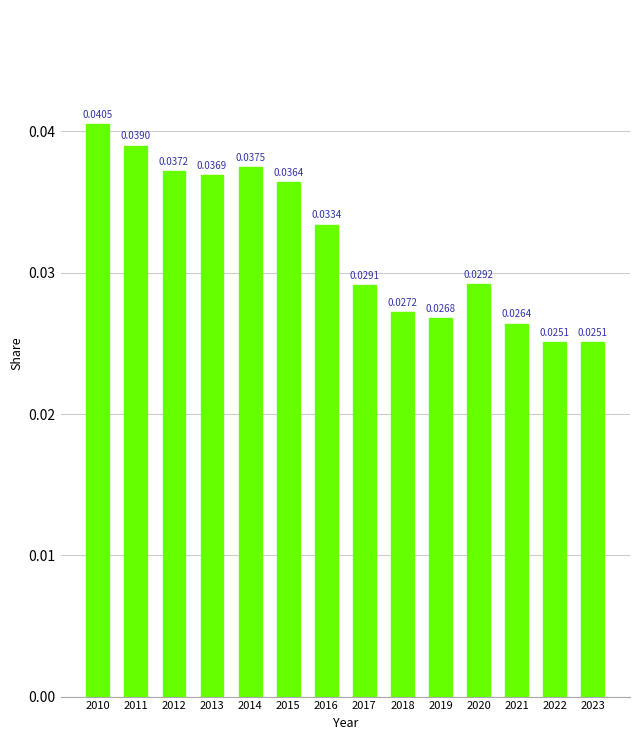

Which has a higher value, 2014 or 2013?

2014